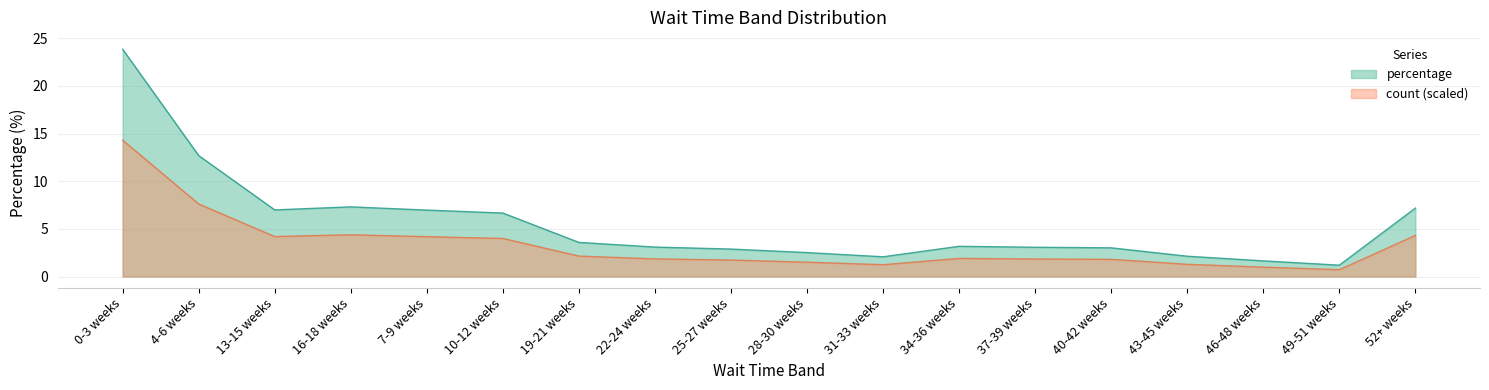

How many lines are shown in the chart?

2